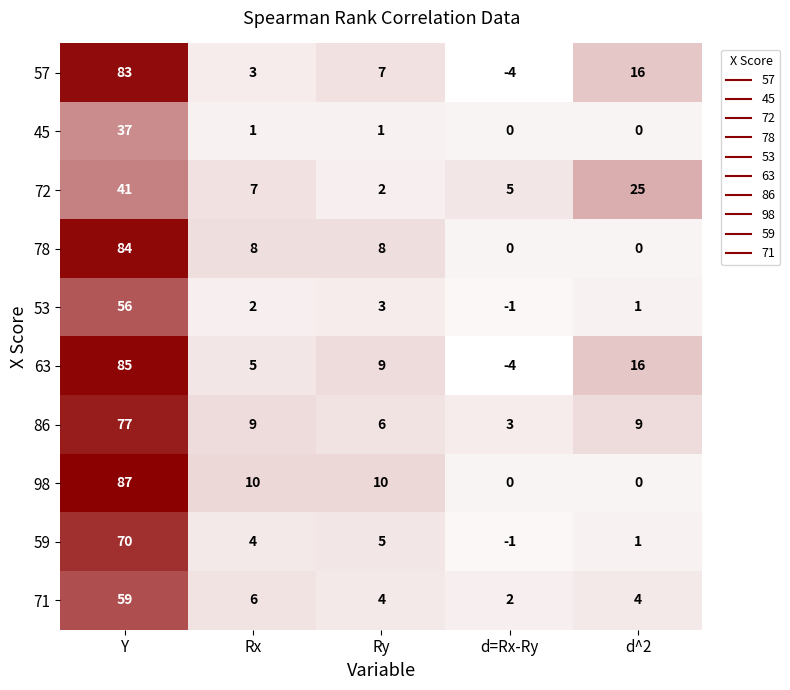

The value of 53 at Ry is 4. True or false?

False